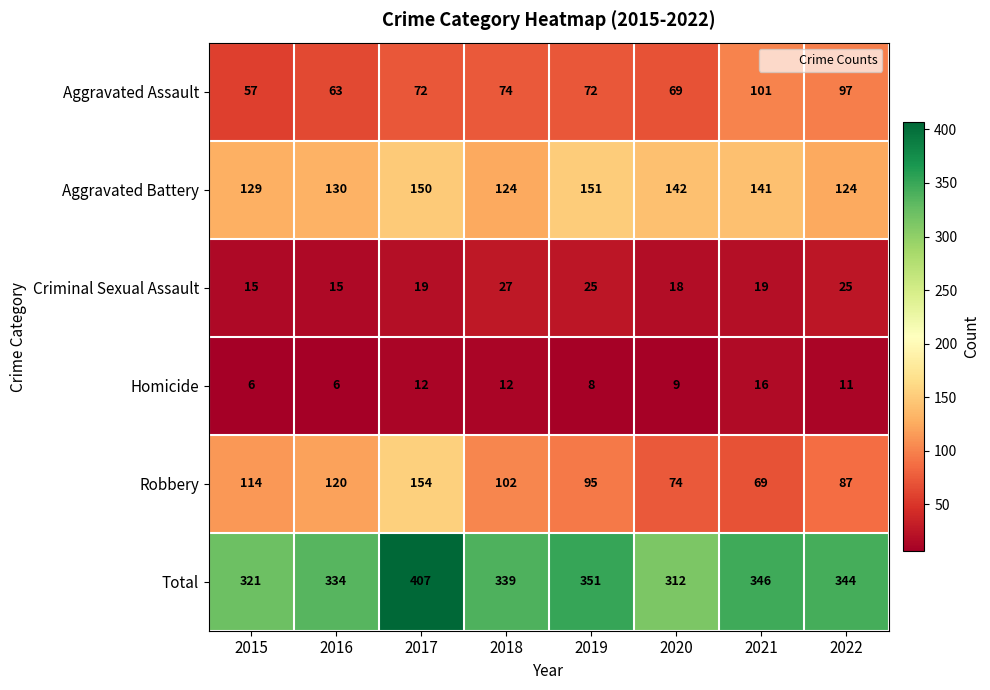

What is the smallest value displayed?

6